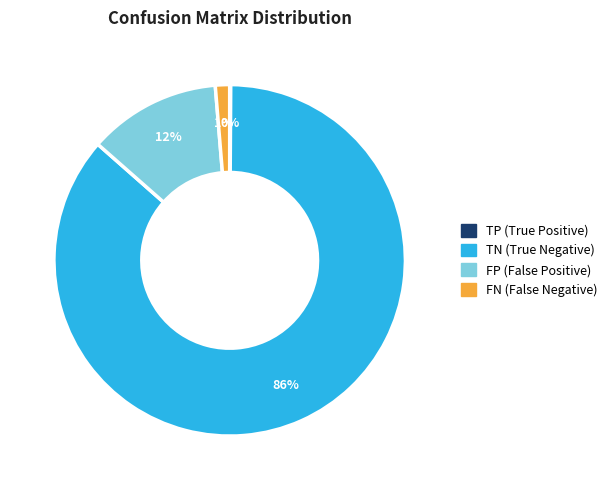

Which category accounts for the majority?

TN